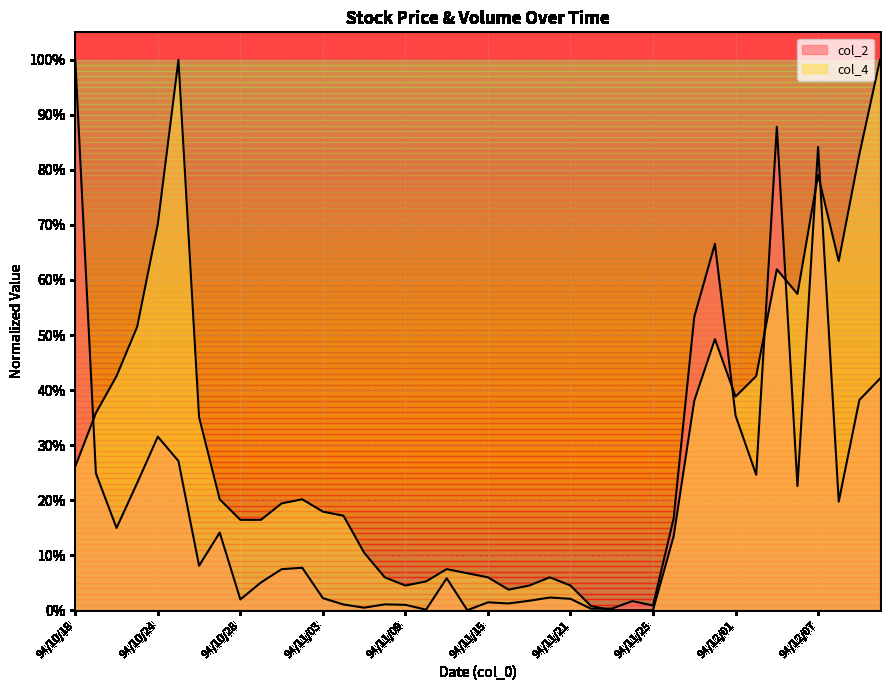

What is the total value across all series at 94/10/27?

0.3